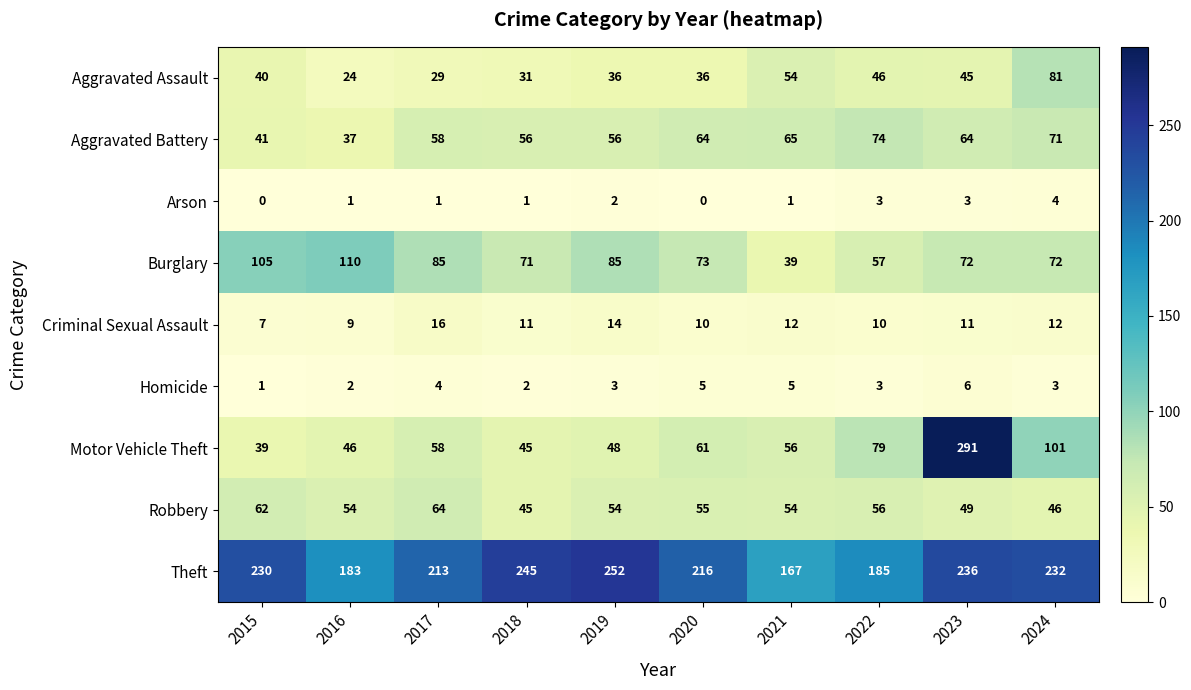

At how many categories does at least one series exceed 158?

10